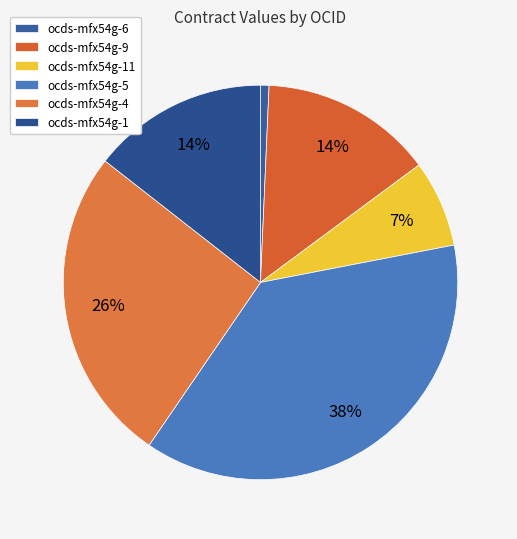

Combined, what portion of the pie is ocds-mfx54g-6 and ocds-mfx54g-1?

15.1%